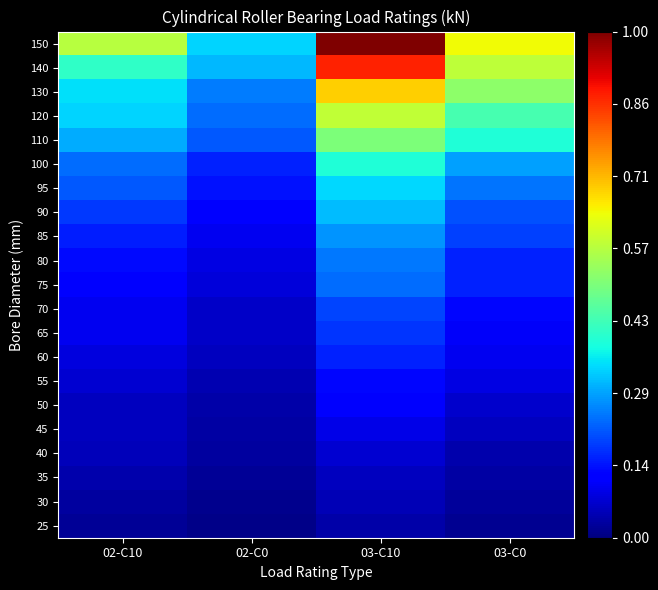

At which category does the chart reach its minimum across all series?

02-C0